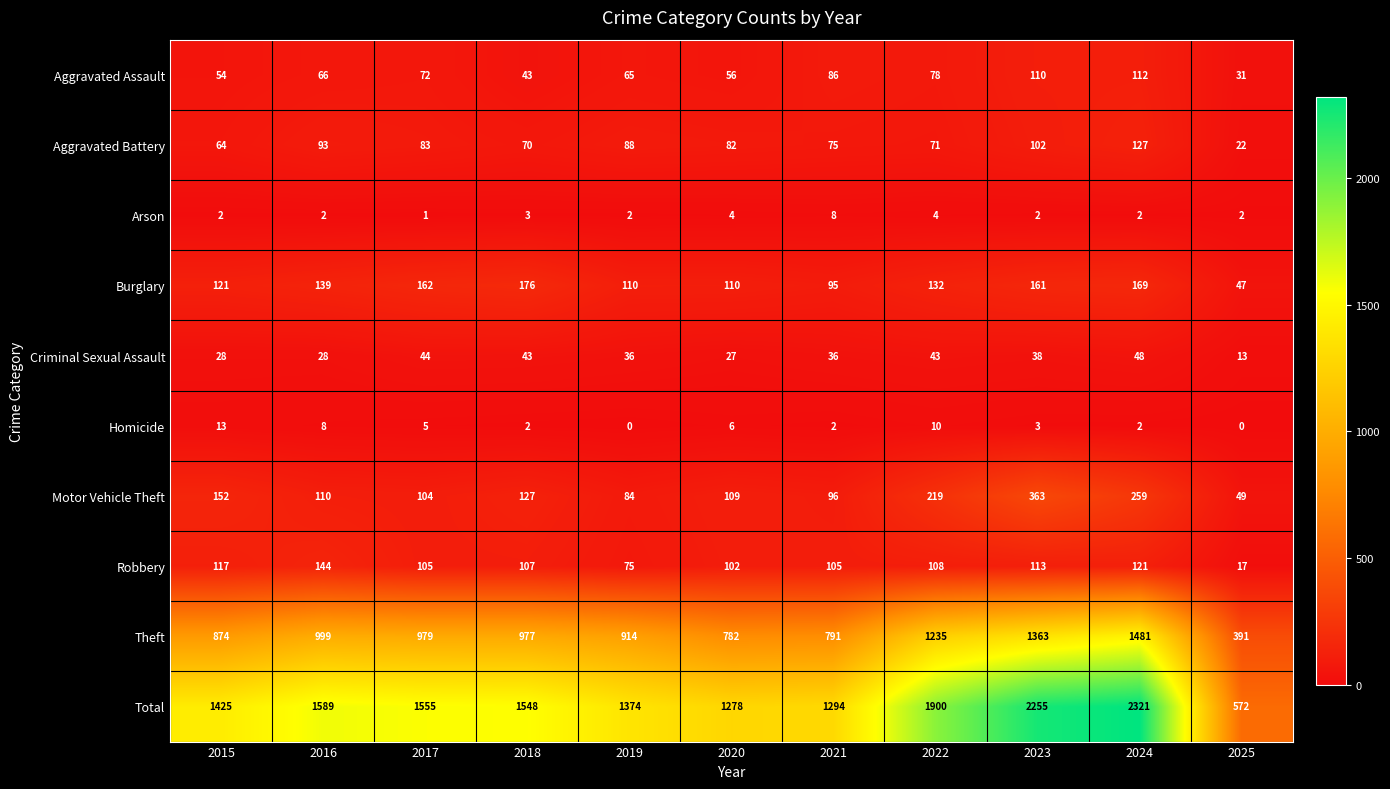

Where is Homicide nearest to the value 6?

2020